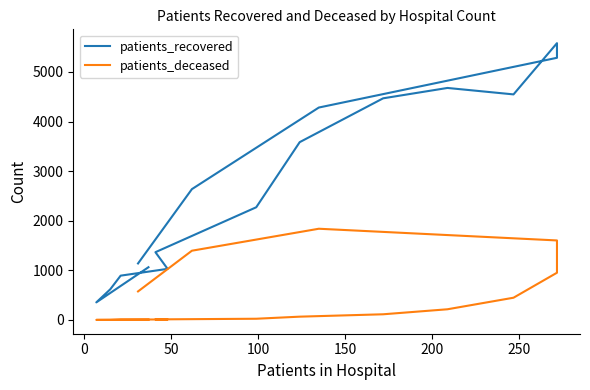

In patients_deceased, how many points are lower than both neighbors (excluding endpoints)?

1